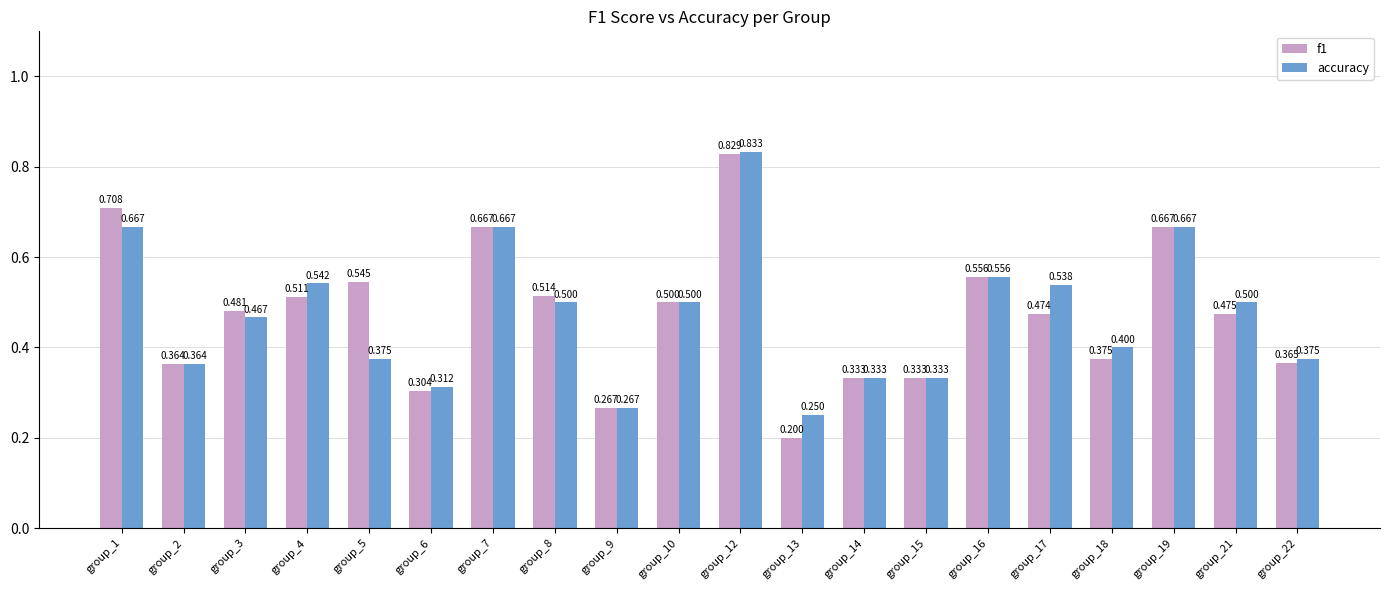

Which series changed the most between group_4 and group_14?

accuracy